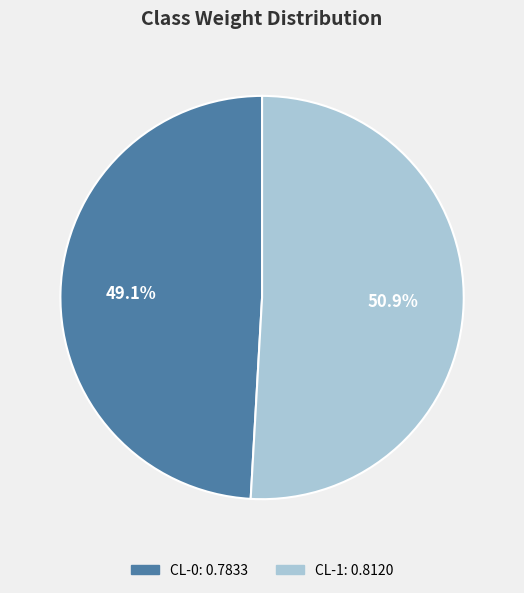

Combined, what portion of the pie is CL-0 and CL-1?

100.0%